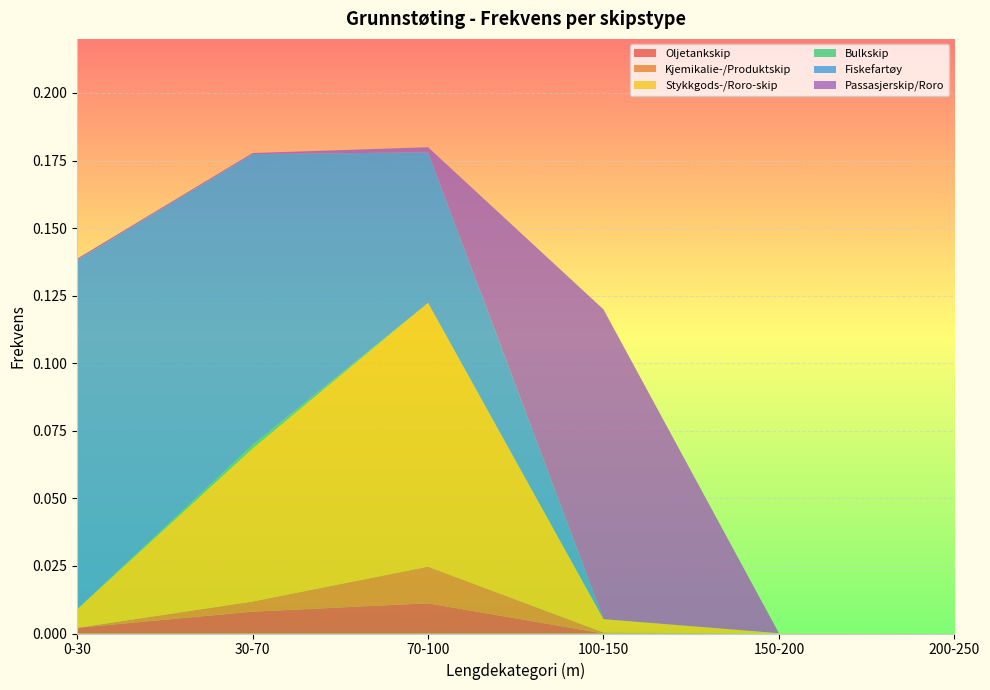

Reading right to left, extract all data points from this chart.

Oljetankskip: 0.0	0.0	0.0	0.0	0.0	0.0
Kjemikalie-/Produktskip: 0.0	0.0	0.0	0.0	0.0	0.0
Stykkgods-/Roro-skip: 0.0	0.0	0.0	0.1	0.1	0.0
Bulkskip: 0.0	0.0	0.0	0.0	0.0	0.0
Fiskefartøy: 0.0	0.0	0.0	0.1	0.1	0.1
Passasjerskip/Roro: 0.0	0.0	0.1	0.0	0.0	0.0